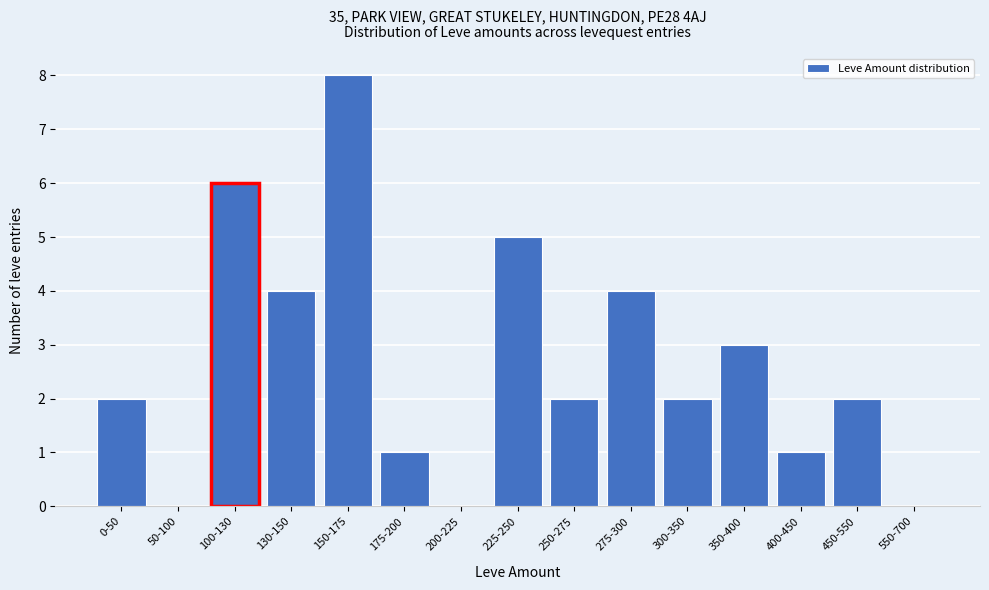

Reading left to right, transcribe all the data shown in this chart.

0-50=2	50-100=0	100-130=6	130-150=4	150-175=8	175-200=1	200-225=0	225-250=5	250-275=2	275-300=4	300-350=2	350-400=3	400-450=1	450-550=2	550-700=0